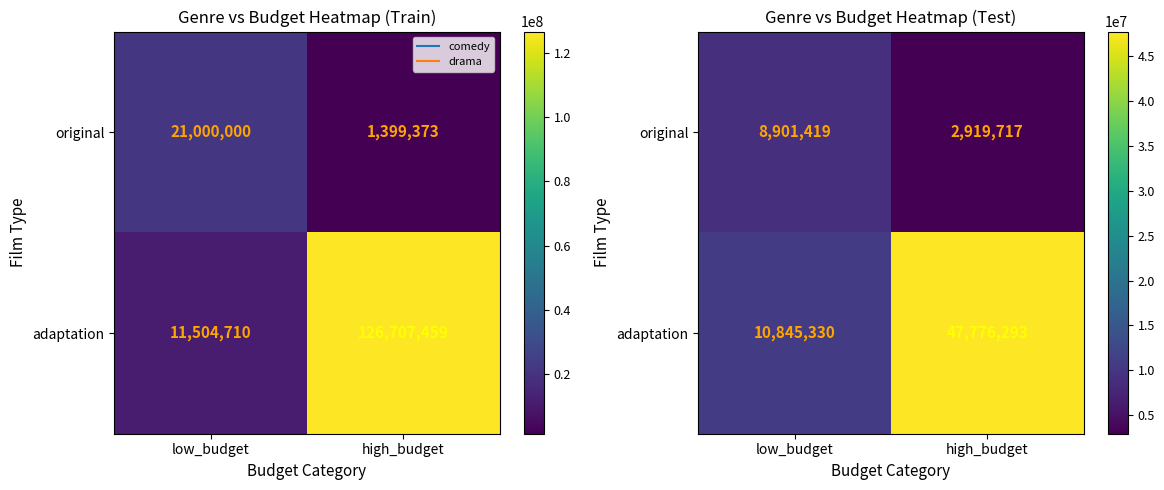

Where is original nearest to the value 5910568?

low_budget